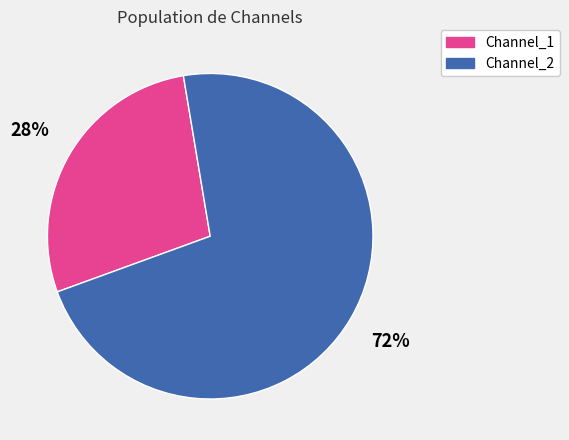

Which slice is the smallest?

Channel_1